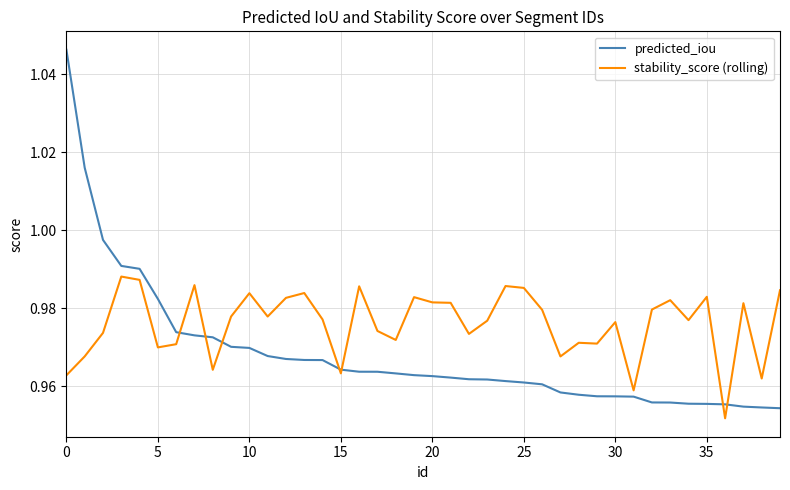

Rank the series by their average value, from lowest to highest.

predicted_iou, stability_score (rolling)